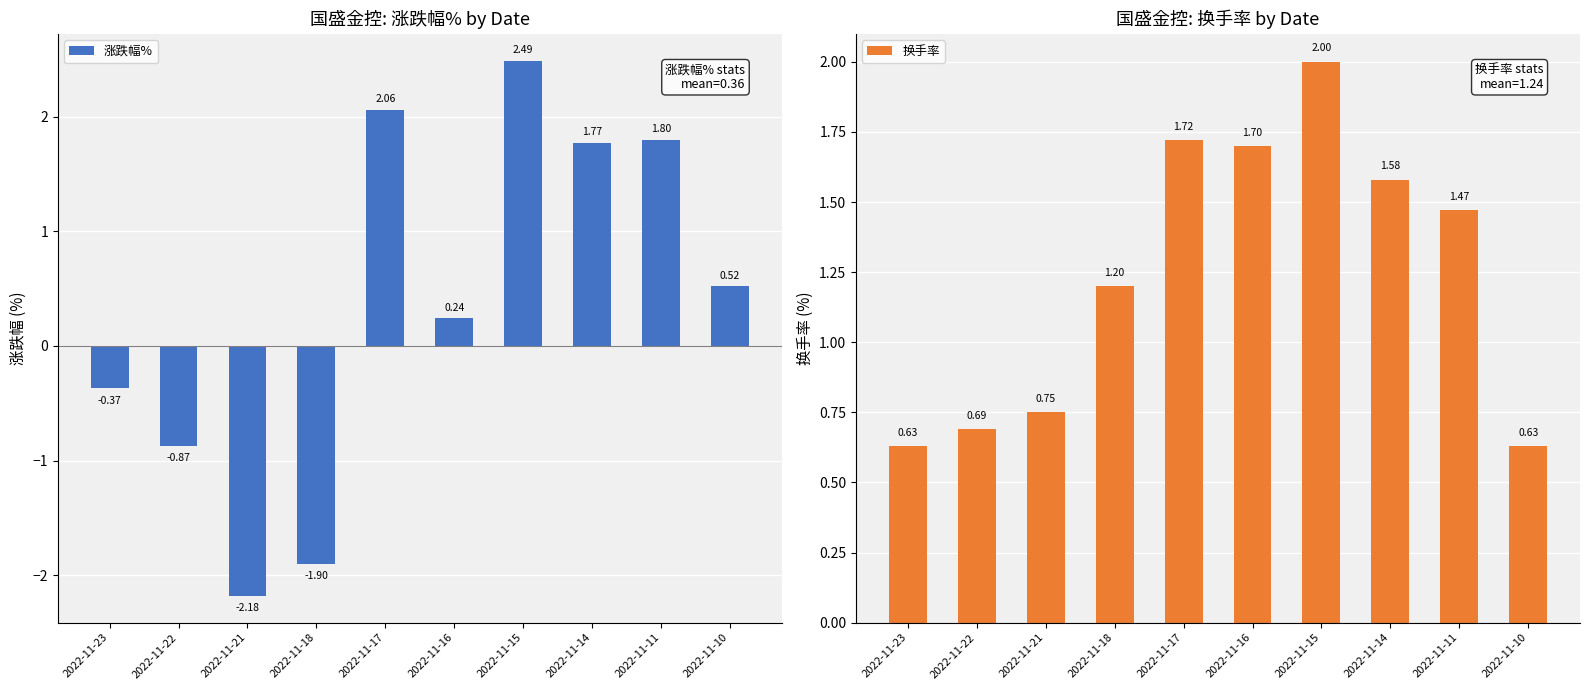

Where is 涨跌幅% nearest to the value 0?

2022-11-16